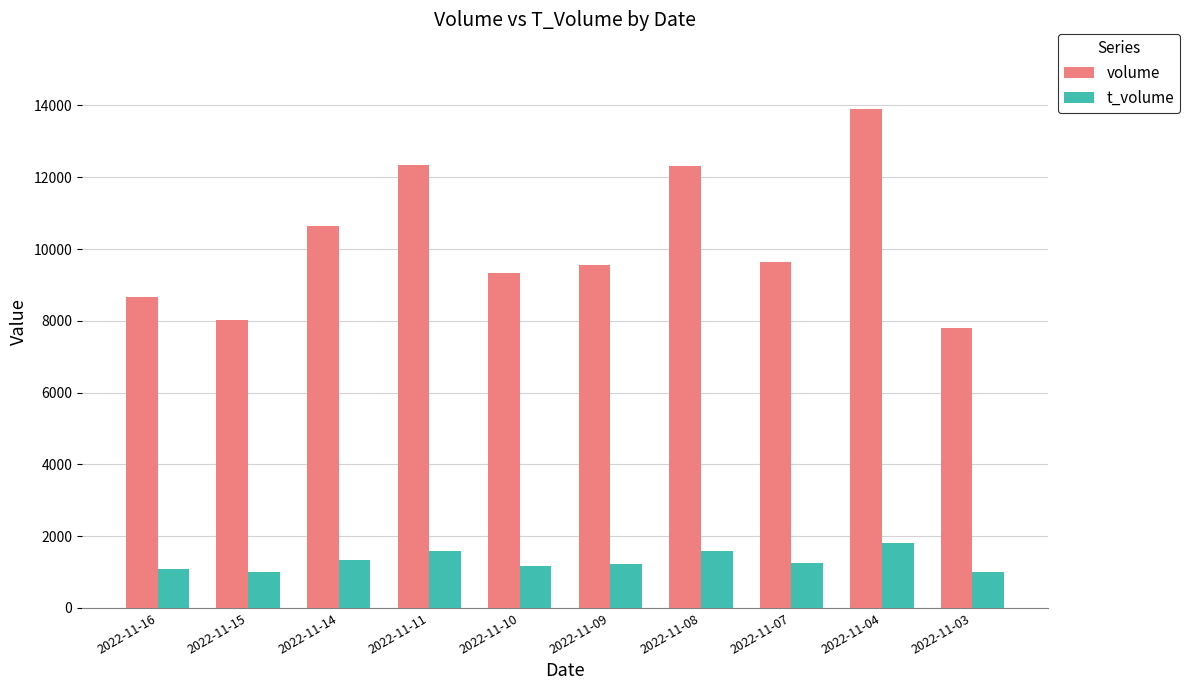

How many bars are there in each group?

2